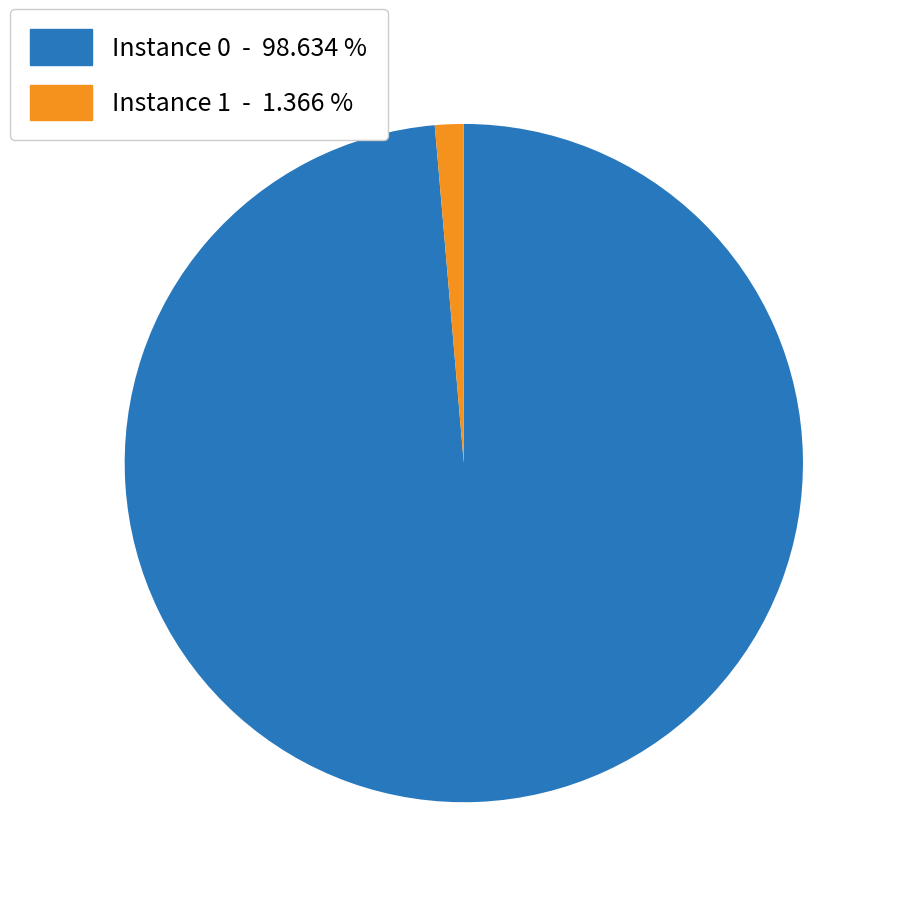

Which has a higher value, Instance 0 - 98.634 % or Instance 1 - 1.366 %?

Instance 0 - 98.634 %